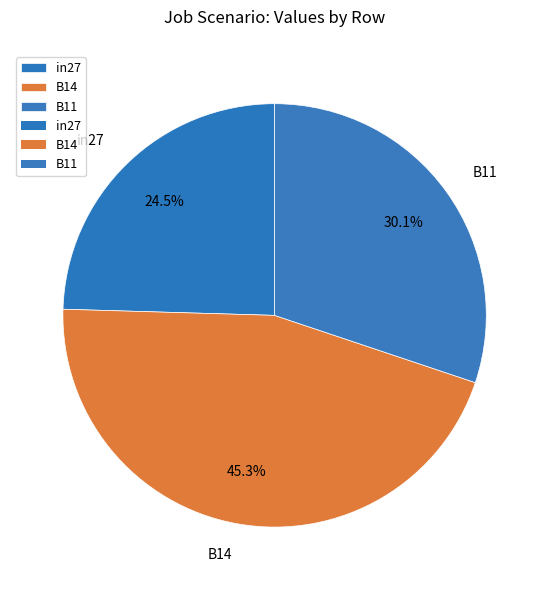

Does in27 account for over 50% of the chart?

No